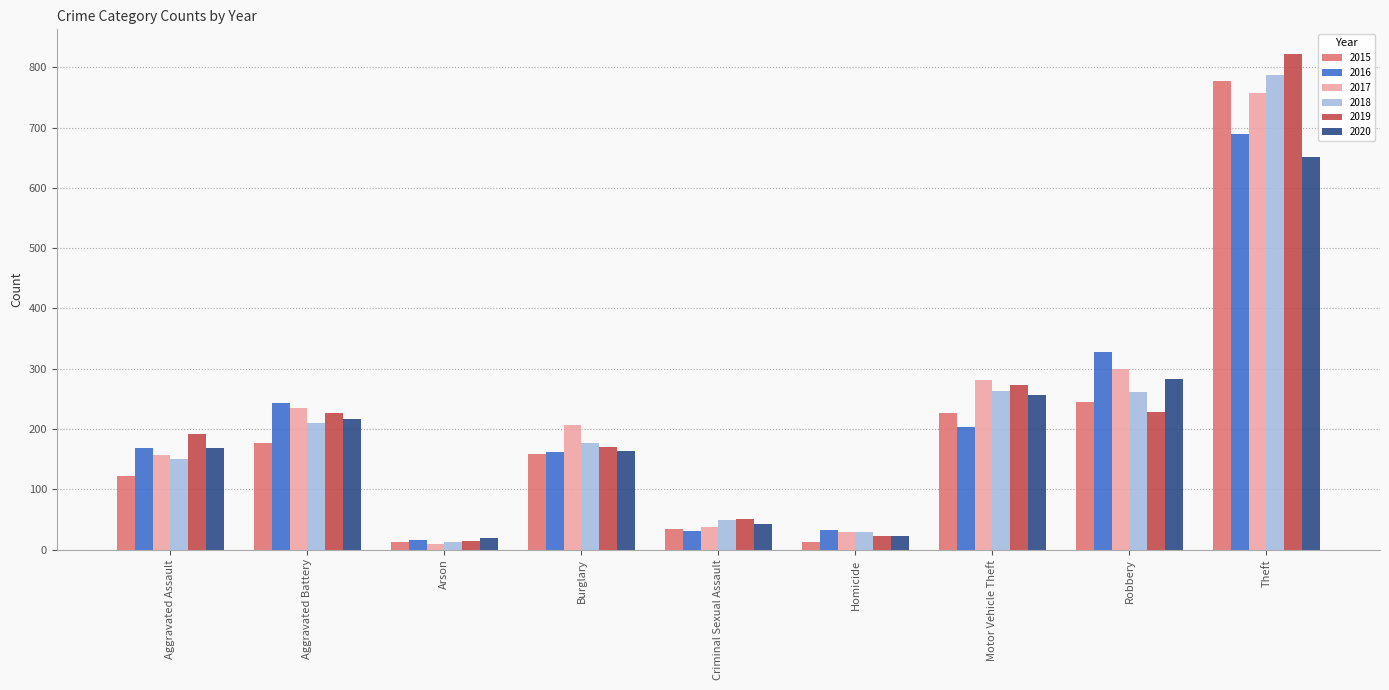

The value of 2019 at Criminal Sexual Assault is 51. True or false?

True